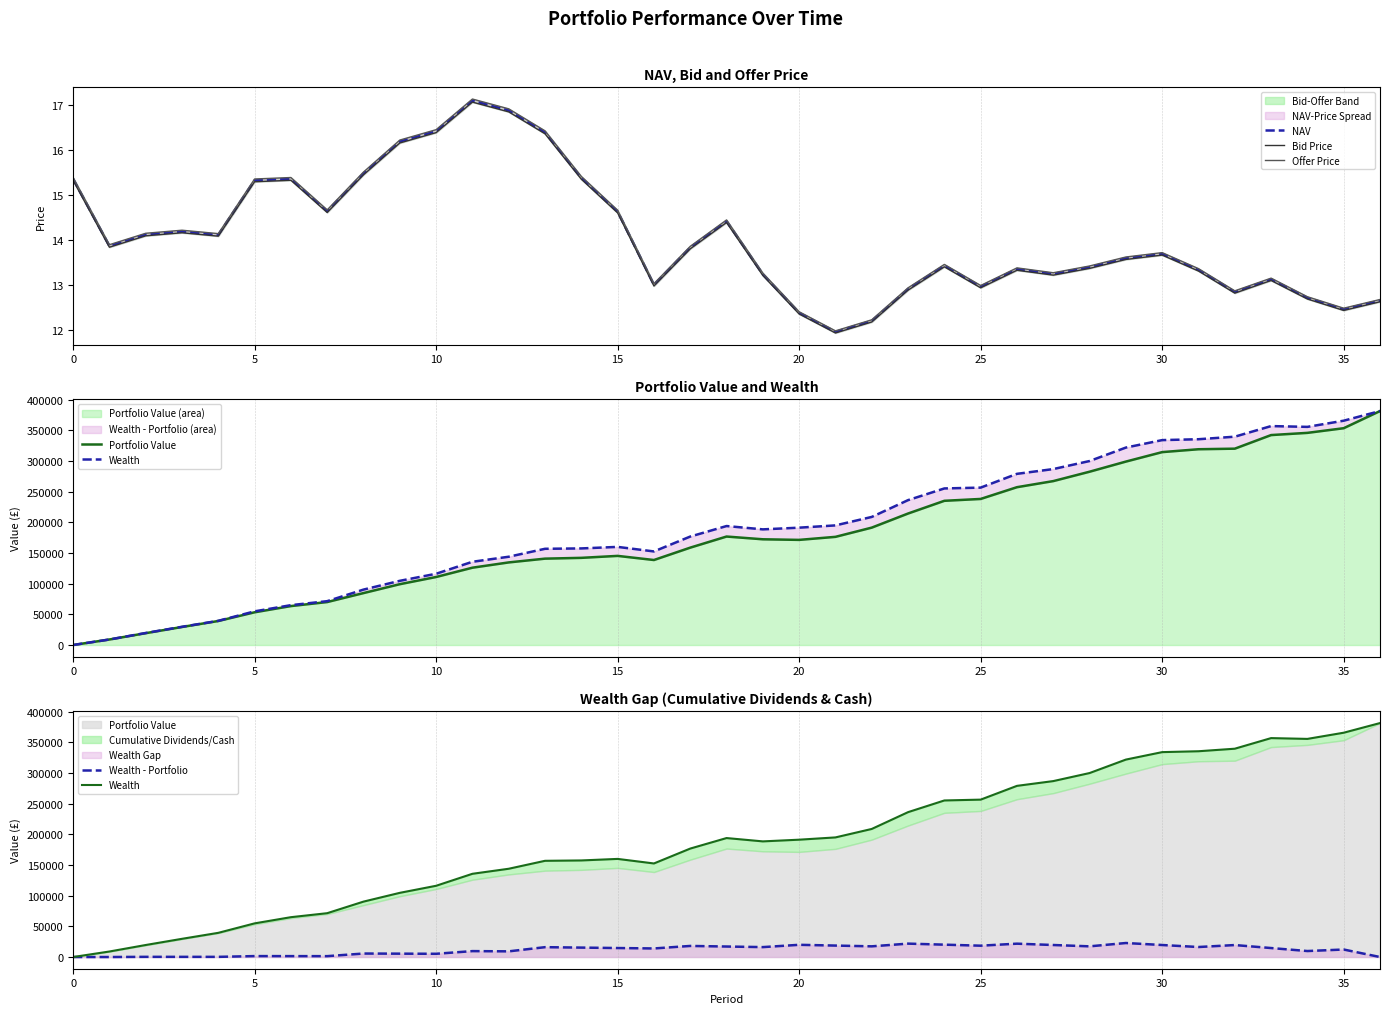

True or false: Wealth - Portfolio has a value of 5017.3 at 14.

False